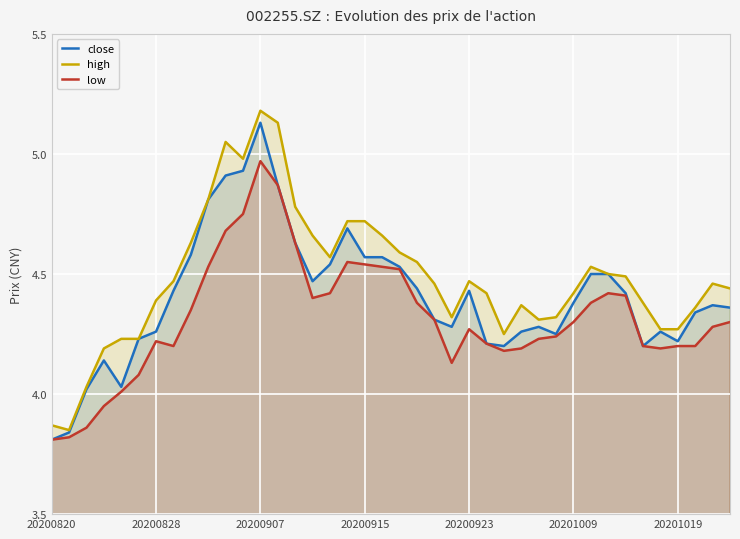

At which category does the chart reach its peak across all series?

20200907